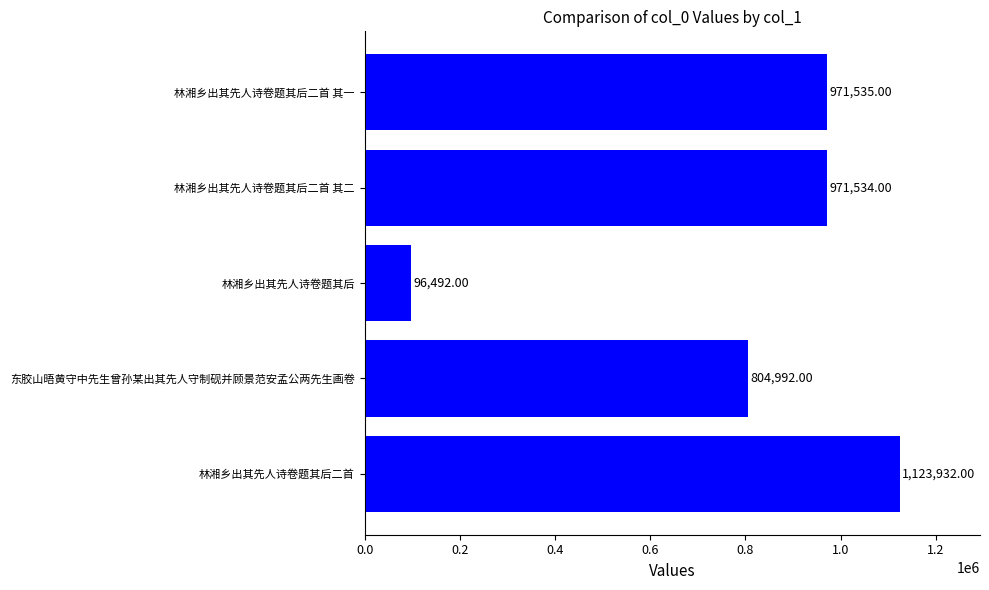

At which category does the chart reach its minimum across all series?

林湘乡出其先人诗卷题其后